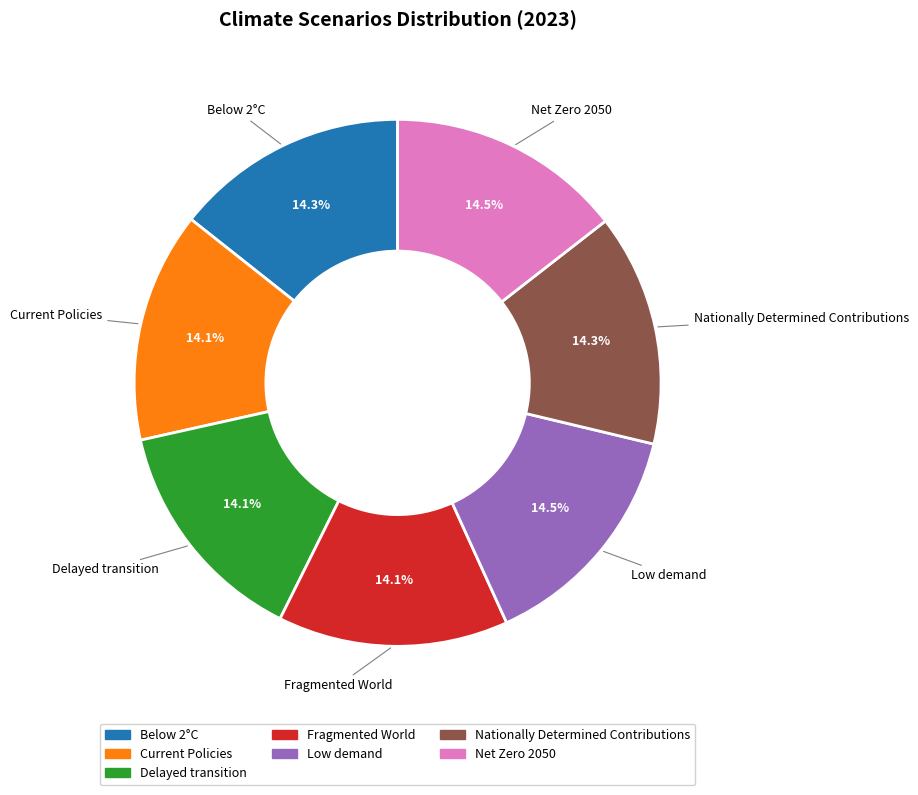

Is there a majority slice in this chart?

No